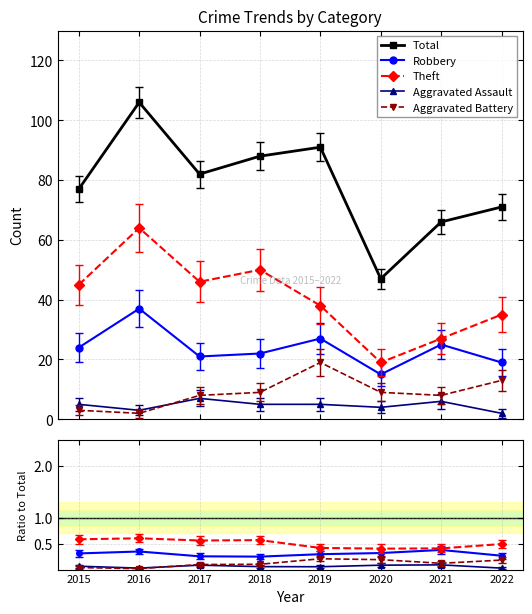

The Theft series shows 0.6 at 2016. True or false?

True